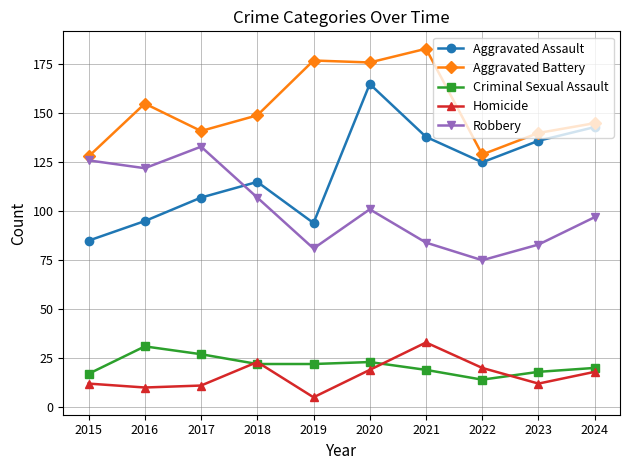

At which category is the sum across all series the highest?

2020